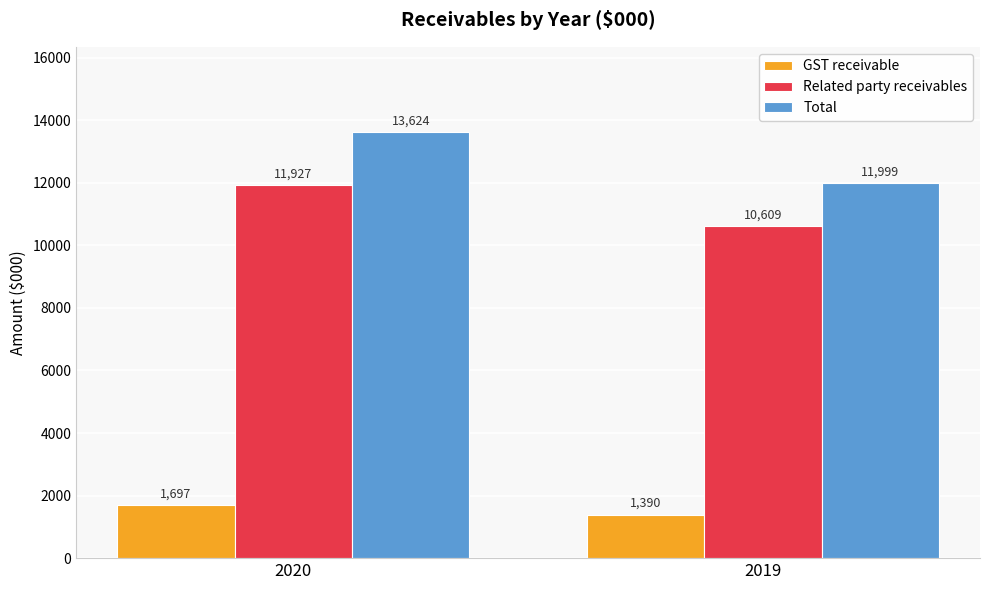

At which category is the sum across all series the highest?

2020